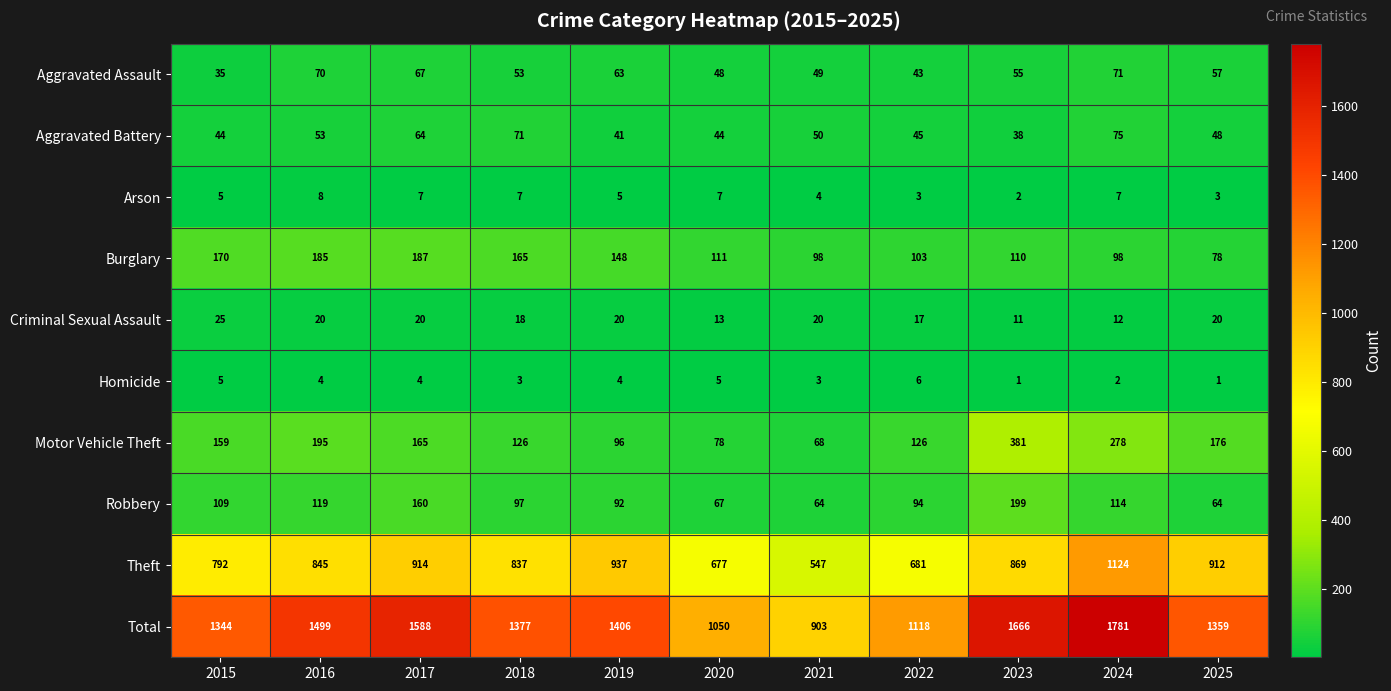

At which category is the sum across all series the highest?

2024